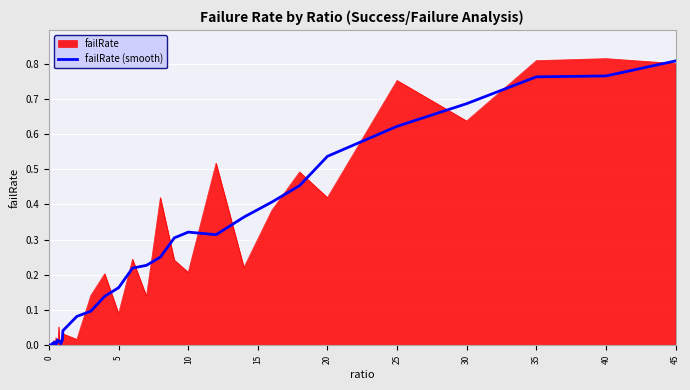

Which series has the largest range (max minus min)?

failRate